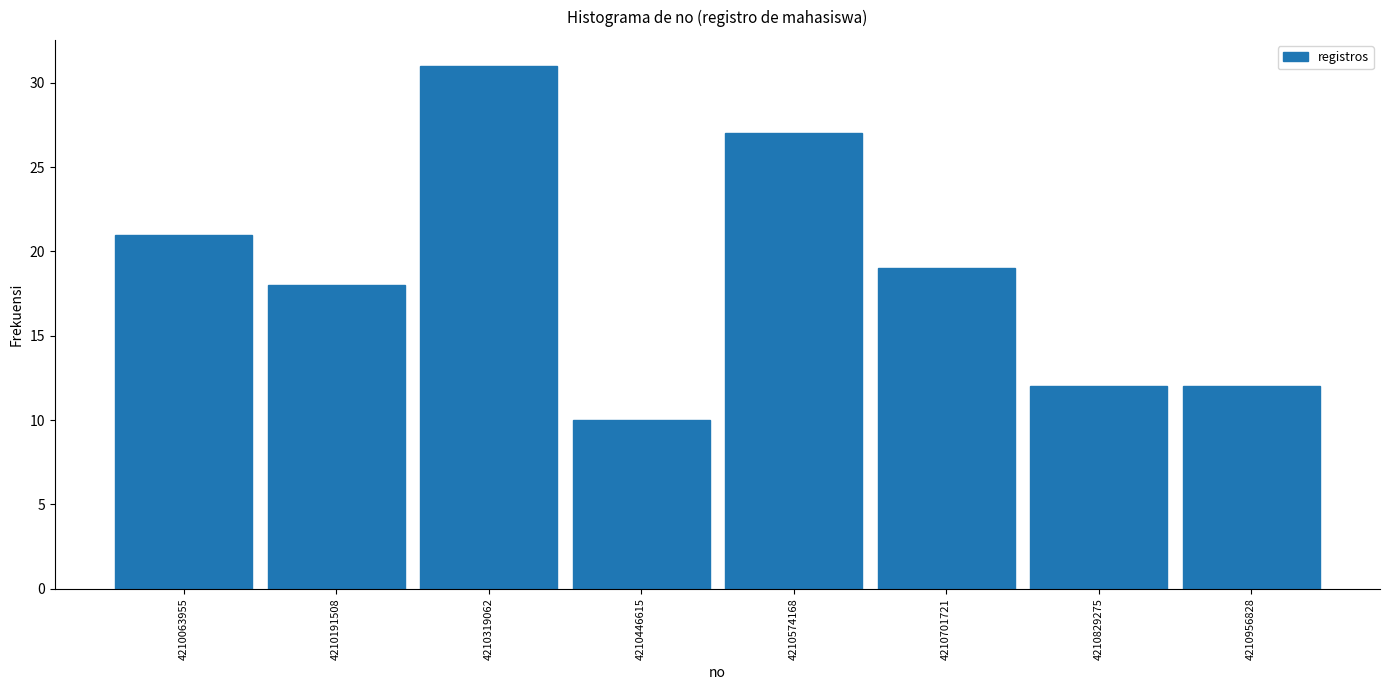

Reading left to right, transcribe this chart: for each bar, give the range it covers on the x-axis and its height. Neither the bar edges nor the heights are printed on the chart, so give them approximately, as read against the axes.

4210000000 to 4210120000: 21
4210120000 to 4210260000: 18
4210260000 to 4210380000: 31
4210380000 to 4210520000: 10
4210520000 to 4210640000: 27
4210640000 to 4210760000: 19
4210760000 to 4210900000: 12
4210900000 to 4211020000: 12